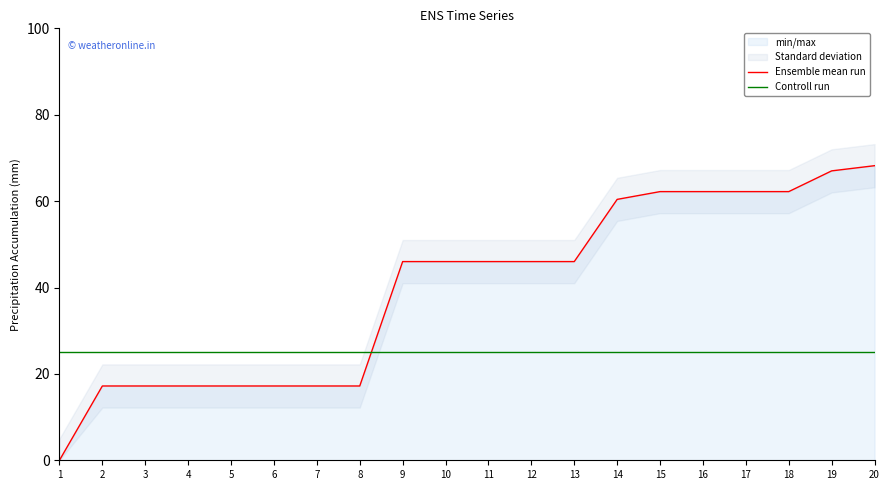

True or false: Controll run has a value of 25.0 at 6.

True